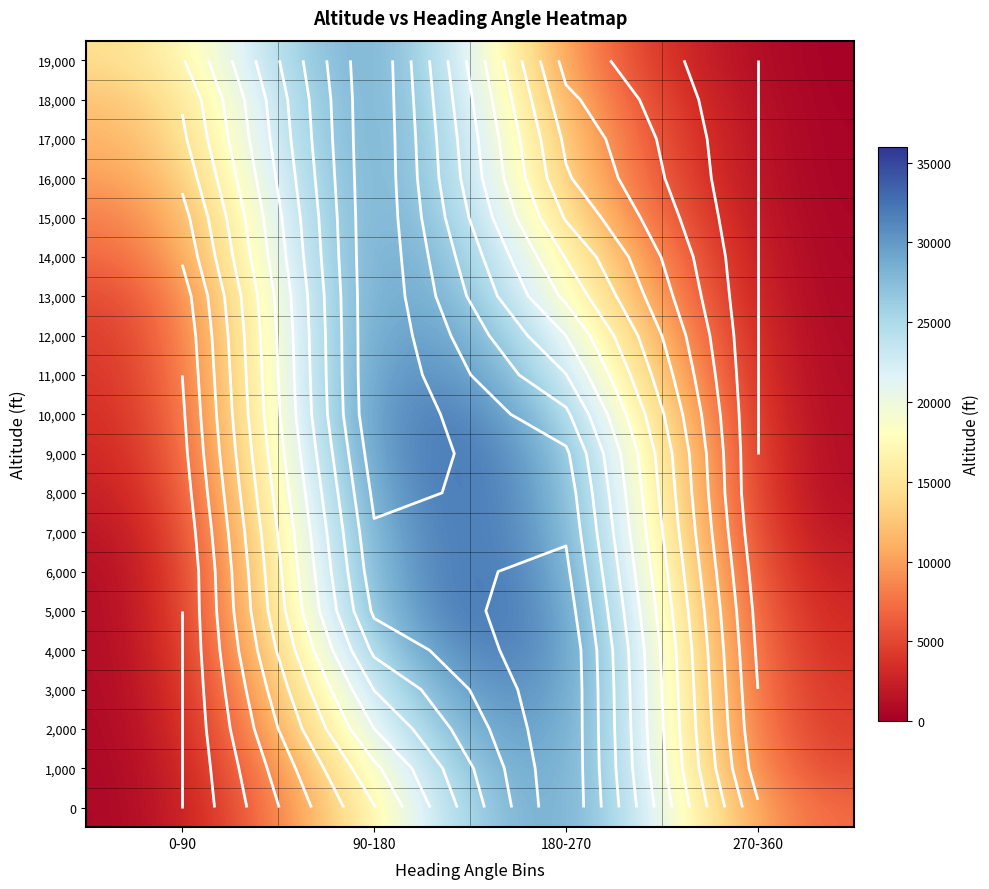

True or false: 10,000 has a value of 21671 at 270-360.

False